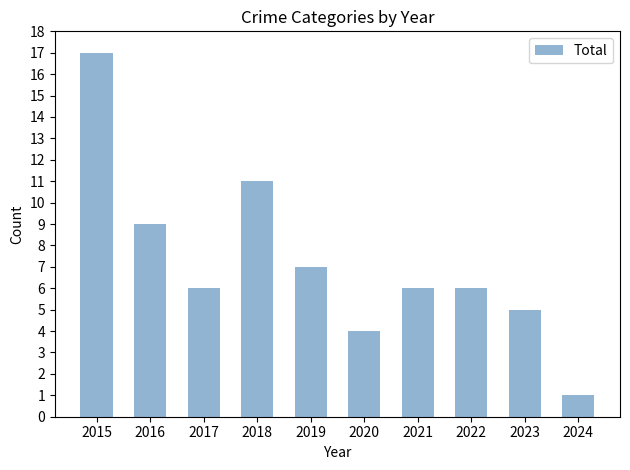

Where is the data nearest to the value 9?

2016